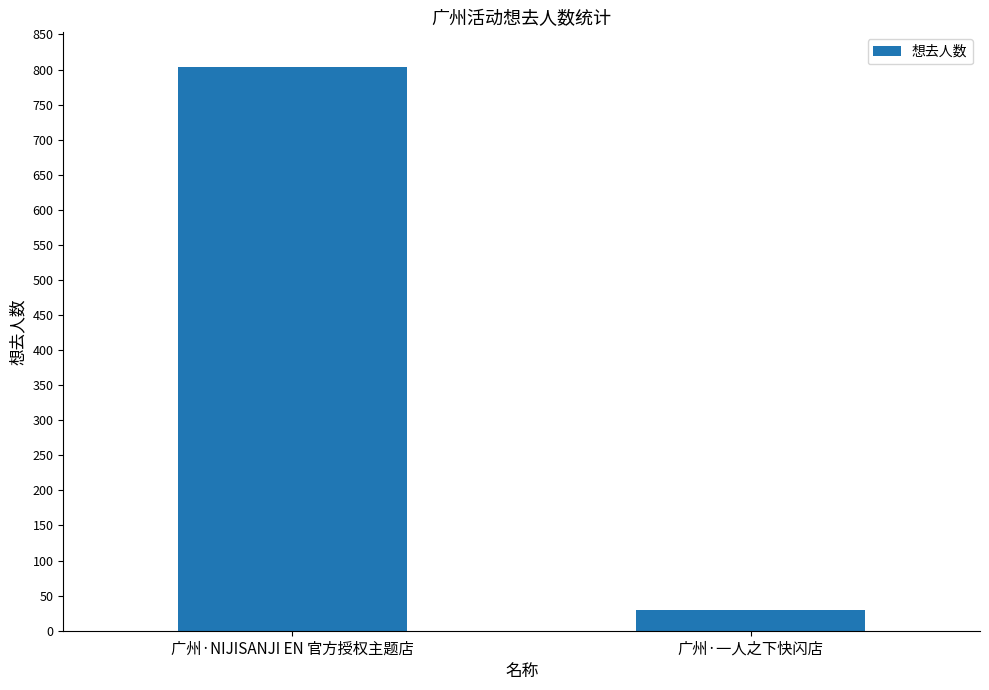

What is the difference between the maximum and minimum values?

774